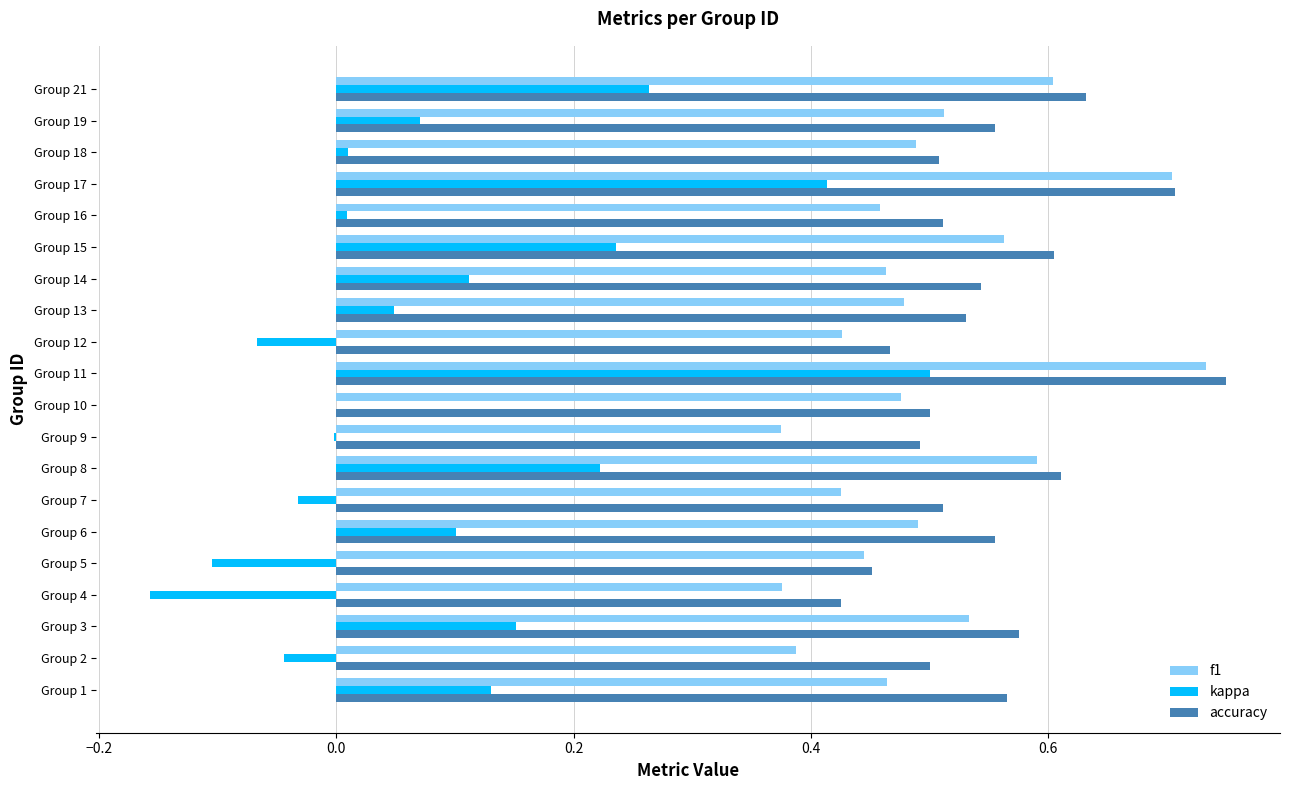

What is the sum of the accuracy values at Group 12 and Group 8?

1.1